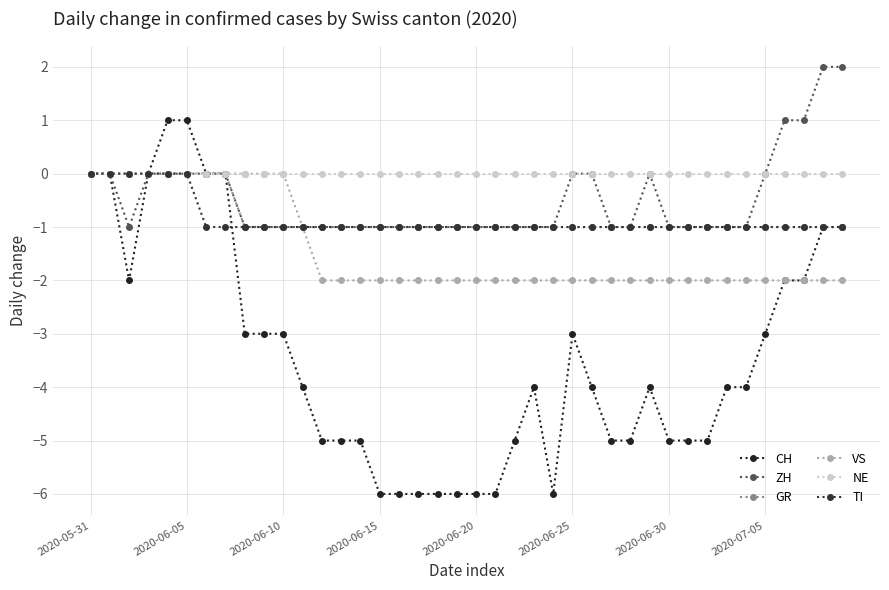

Count the TI values in the range -1 to 0.

40